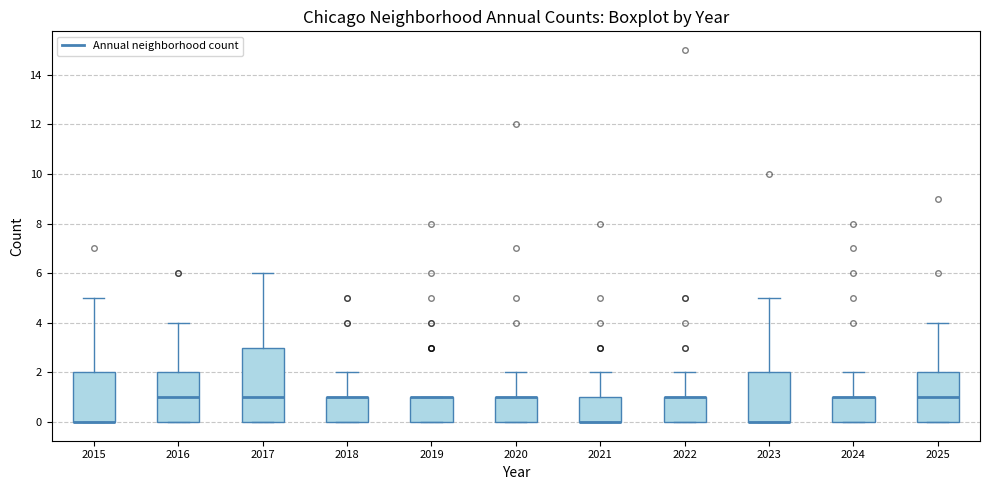

Reading left to right, read every box against the y-axis: the position of its median line, the range the box covers, and the ends of its whiskers. The values are not printed on the chart, so give them approximately, as read against the axis.

2015: median 0 (drawn on the box's lower edge), box 0 to 2, whiskers 0 to 5
2016: median 1, box 0 to 2, whiskers 0 to 4
2017: median 1, box 0 to 3, whiskers 0 to 6
2018: median 1 (drawn on the box's upper edge), box 0 to 1, whiskers 0 to 2
2019: median 1 (drawn on the box's upper edge), box 0 to 1, whiskers 0 to 1
2020: median 1 (drawn on the box's upper edge), box 0 to 1, whiskers 0 to 2
2021: median 0 (drawn on the box's lower edge), box 0 to 1, whiskers 0 to 2
2022: median 1 (drawn on the box's upper edge), box 0 to 1, whiskers 0 to 2
2023: median 0 (drawn on the box's lower edge), box 0 to 2, whiskers 0 to 5
2024: median 1 (drawn on the box's upper edge), box 0 to 1, whiskers 0 to 2
2025: median 1, box 0 to 2, whiskers 0 to 4